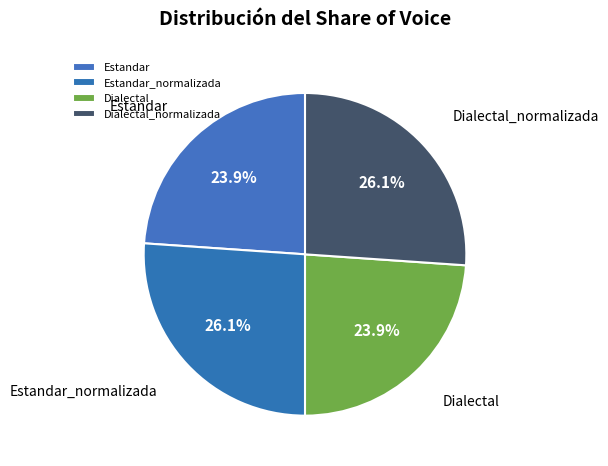

How many slices are in this pie chart?

4